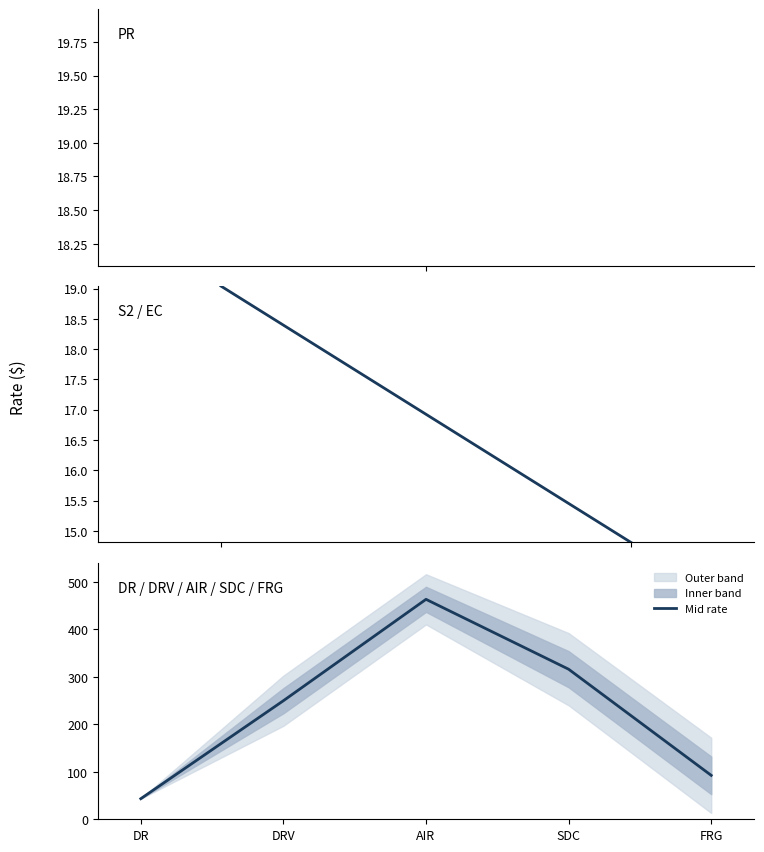

At which label is the value closest to 253?

DRV